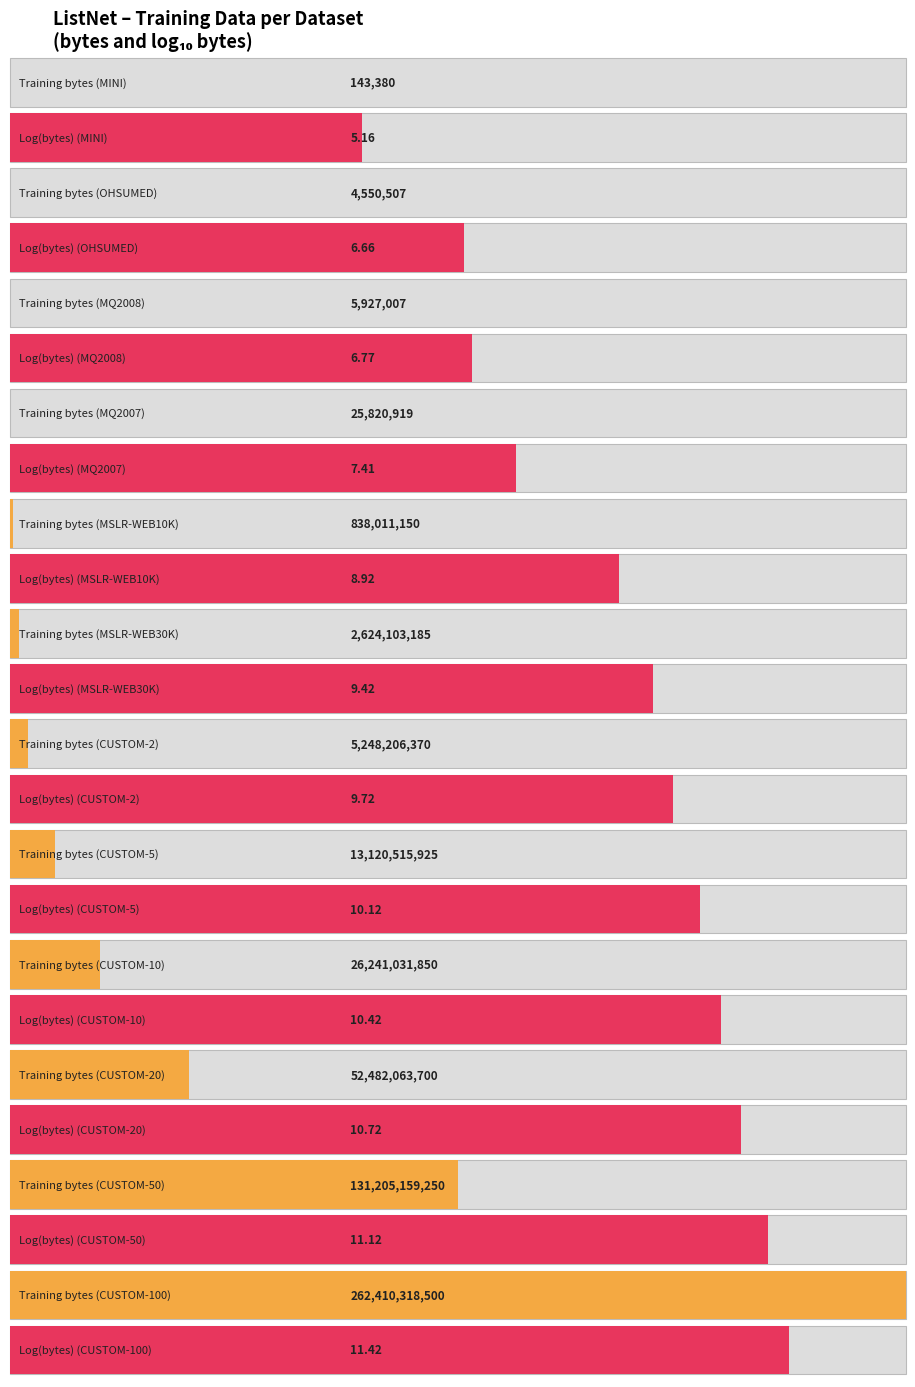

Count the number of data series in this chart.

2